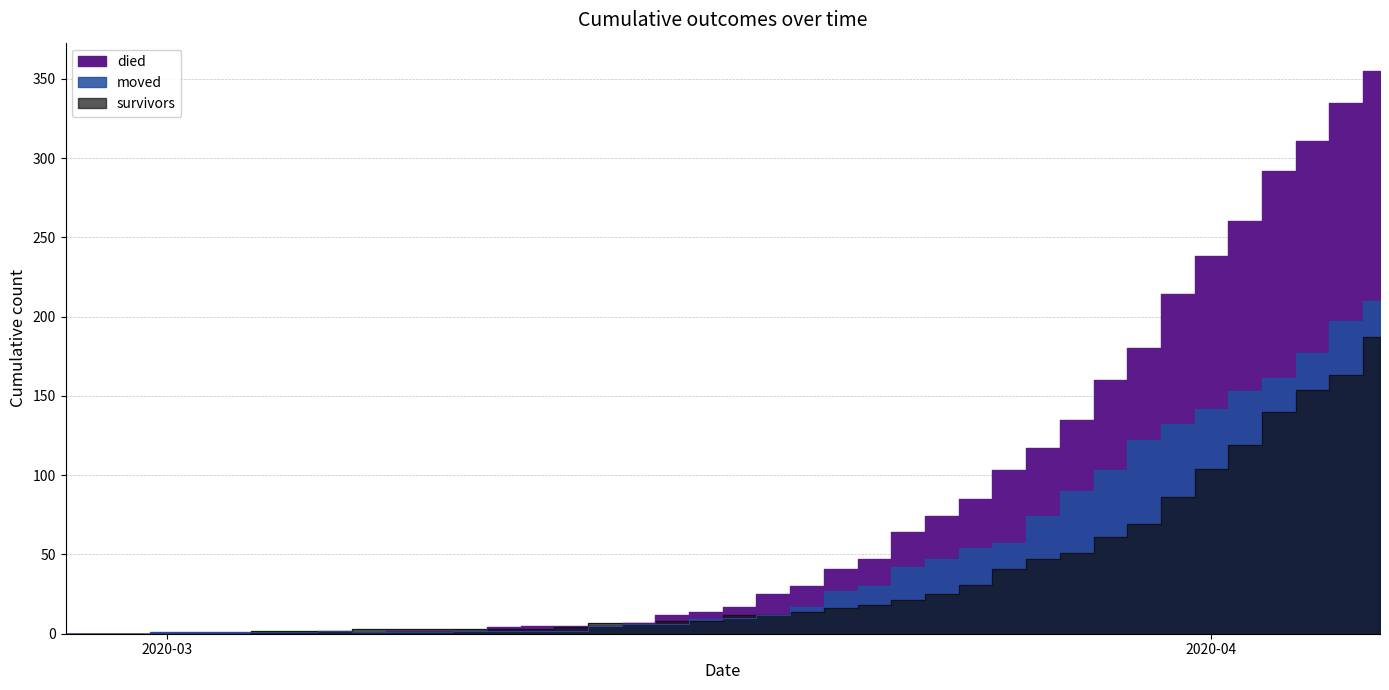

Is it true that survivors equals 5 at 2020-03-09?

False